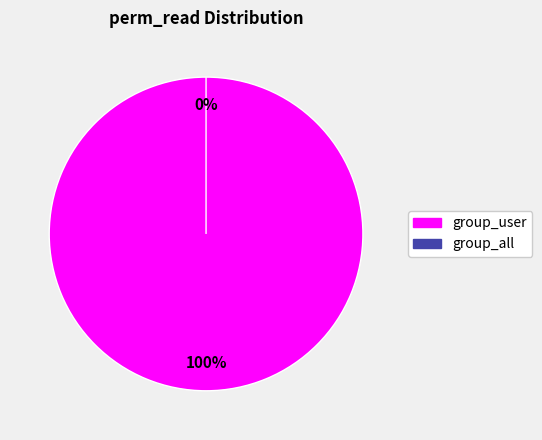

True or false: access_l10n_pe_district_group_user accounts for 100% of the total.

True